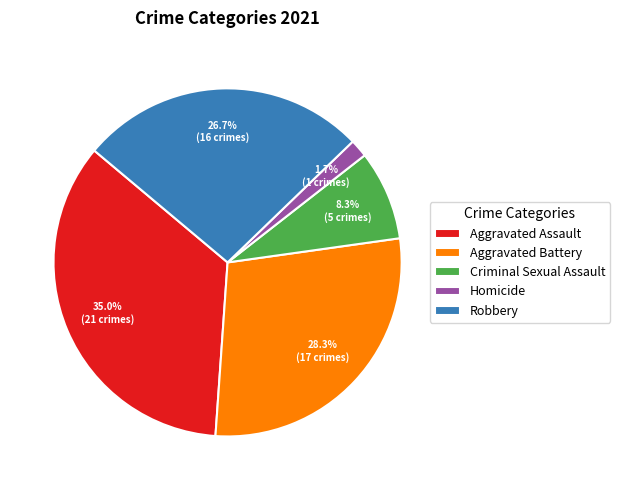

To the nearest percent, what portion does Aggravated Battery represent?

28%